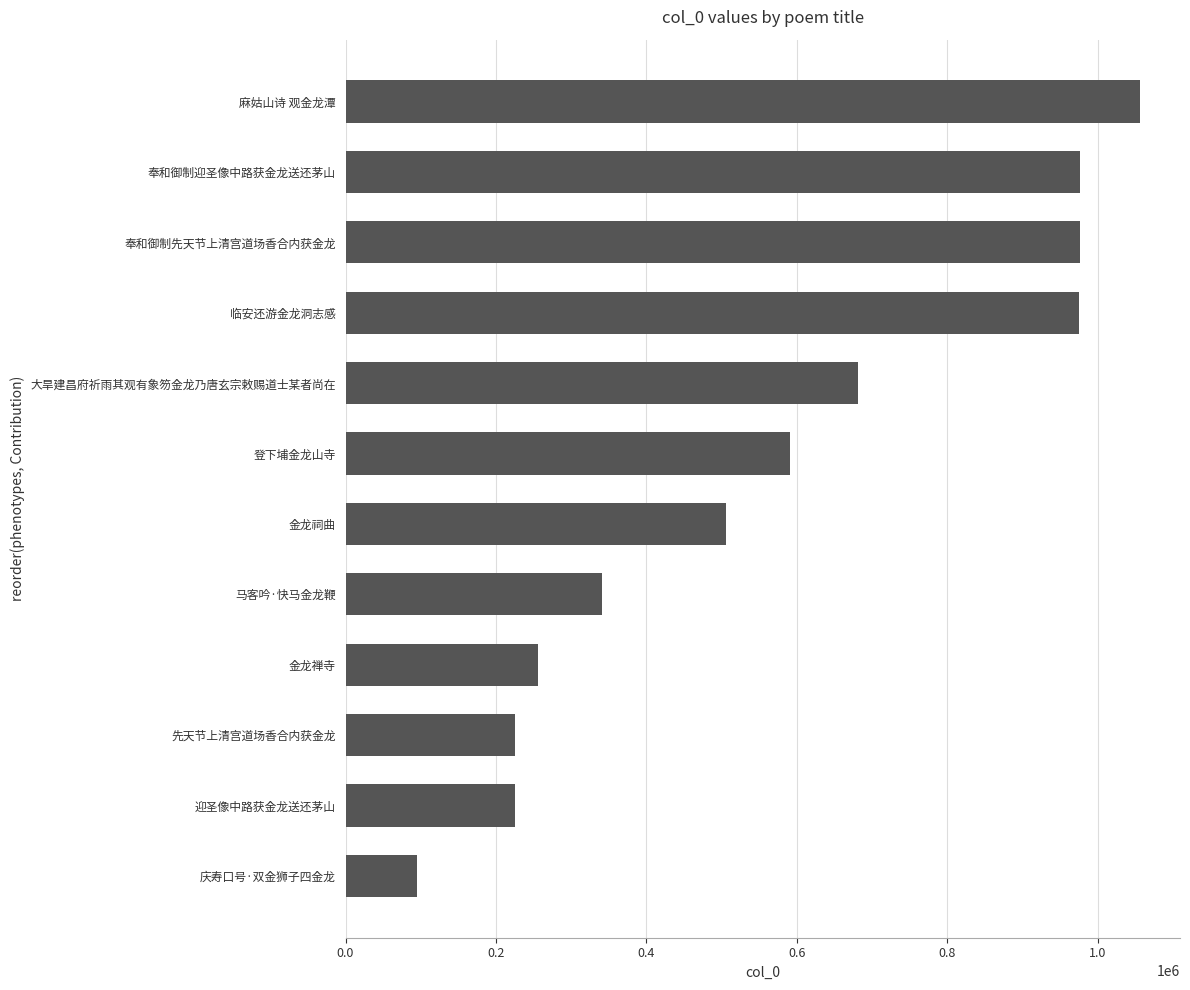

What is the approximate value at 金龙禅寺, to the nearest 10?

256150